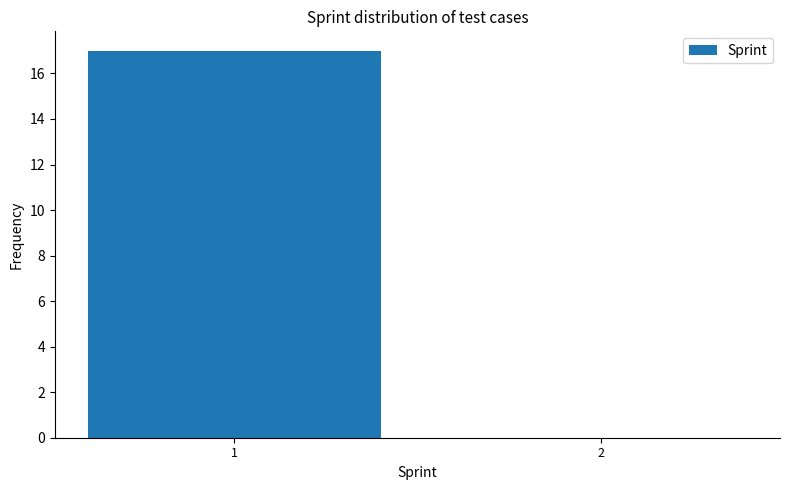

Reading right to left, transcribe all the data shown in this chart.

2=0	1=17